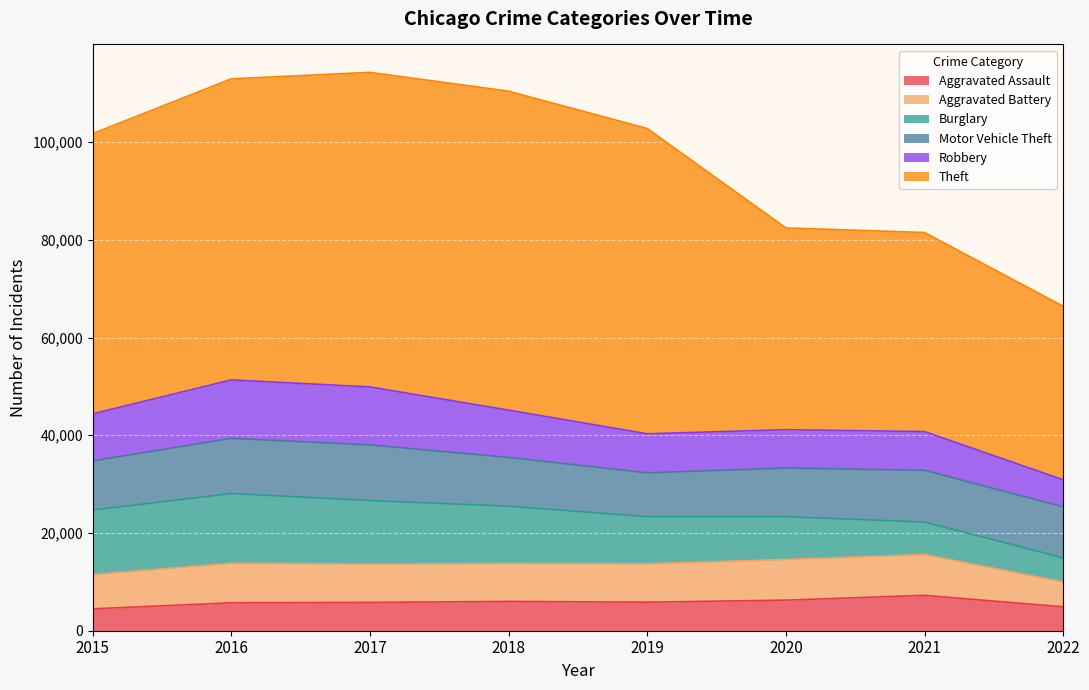

At which label does Aggravated Assault first exceed 5840?

2018